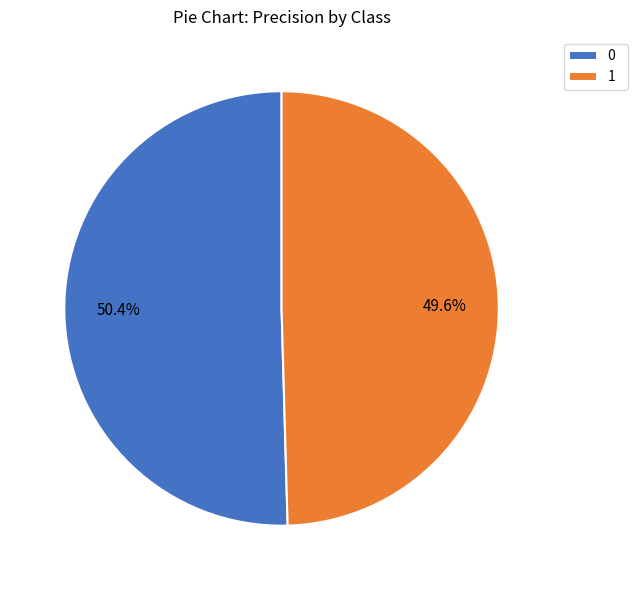

How much of the chart is everything except 0?

49.6%